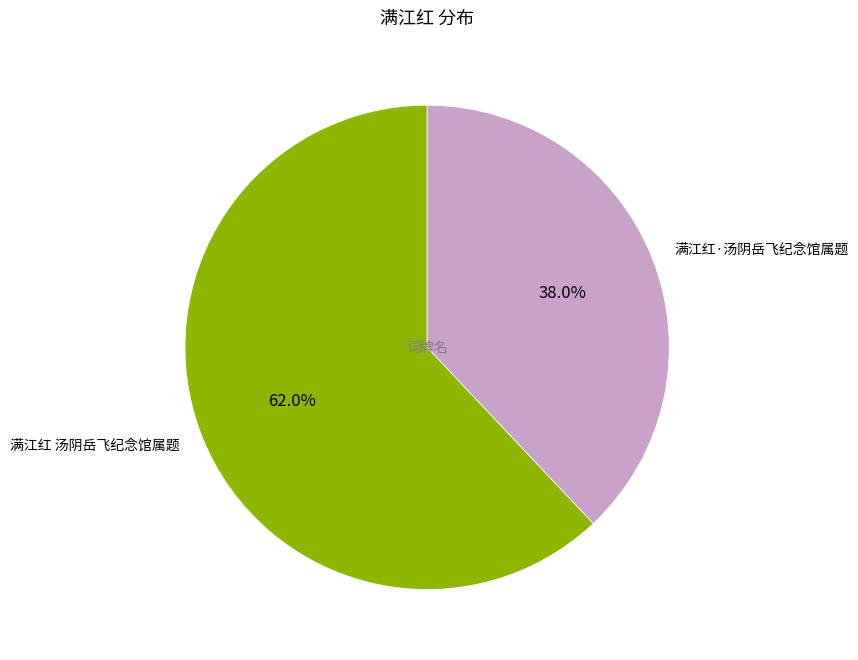

Combined, do 满江红·汤阴岳飞纪念馆属题 and 满江红 汤阴岳飞纪念馆属题 account for over 50%?

Yes